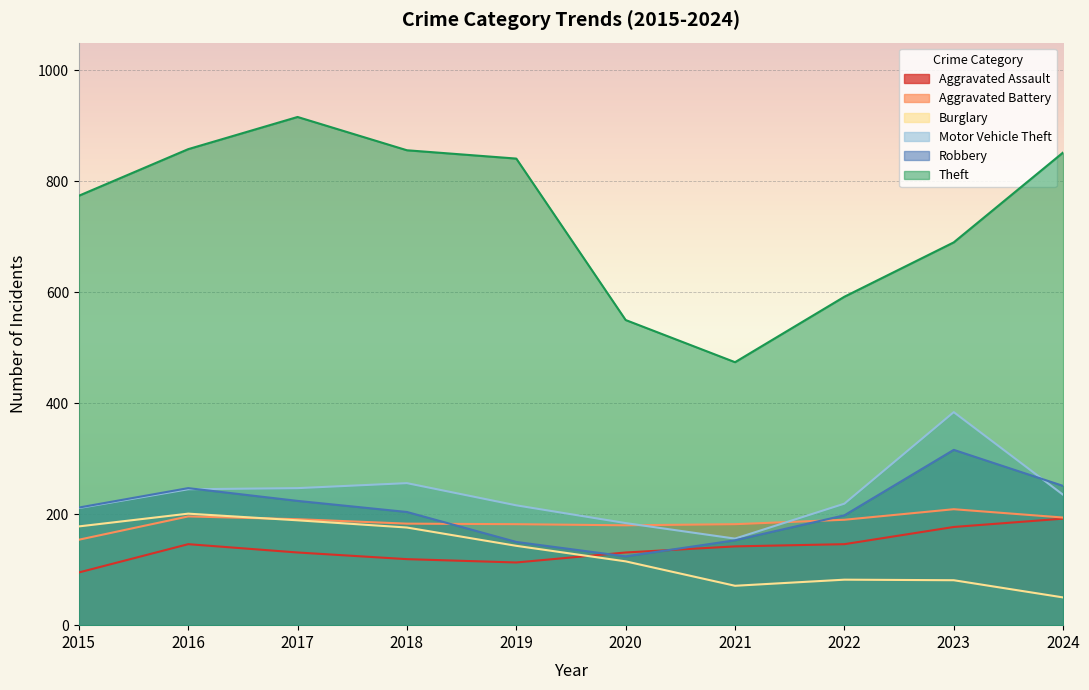

What is the value of the Robbery point at the 1st from the left?

212